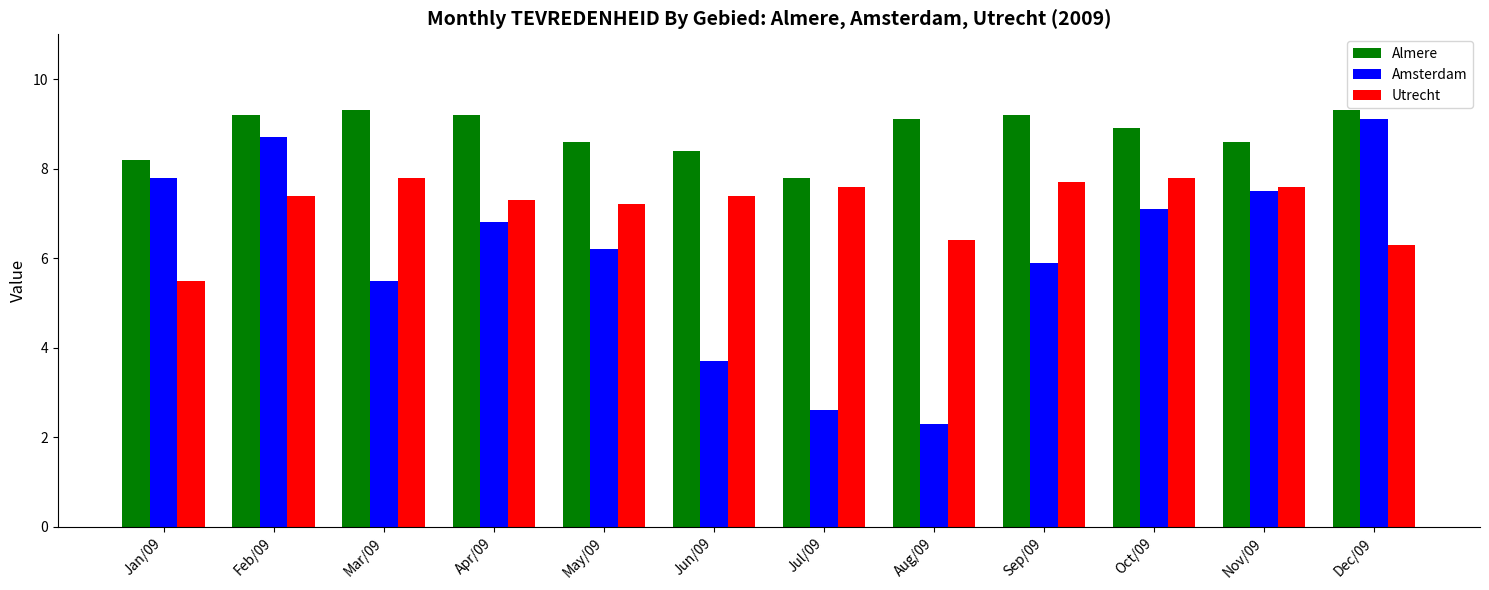

Which series has the largest range (max minus min)?

Amsterdam